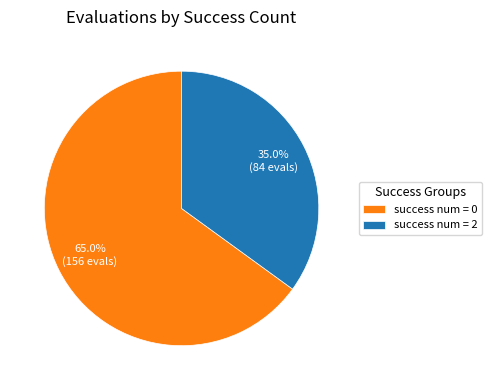

What is the largest slice in the pie chart?

success num = 0